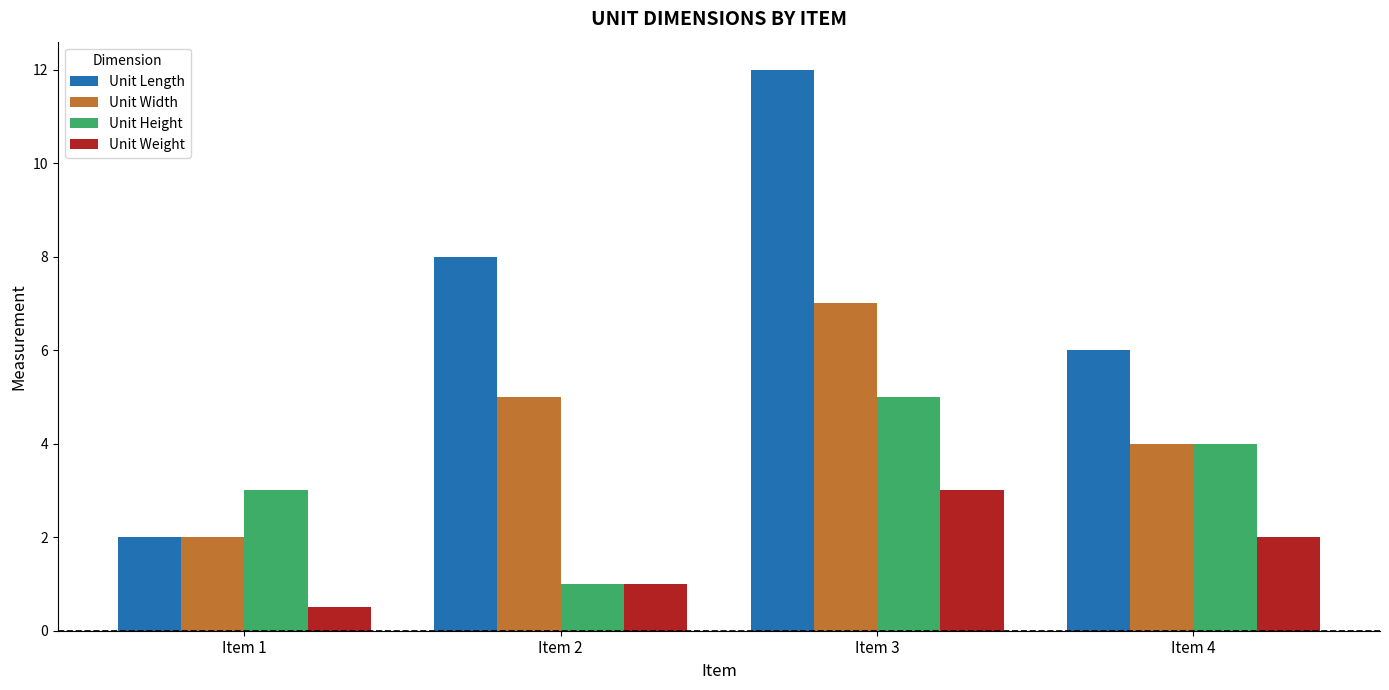

Does the chart contain any negative values?

No